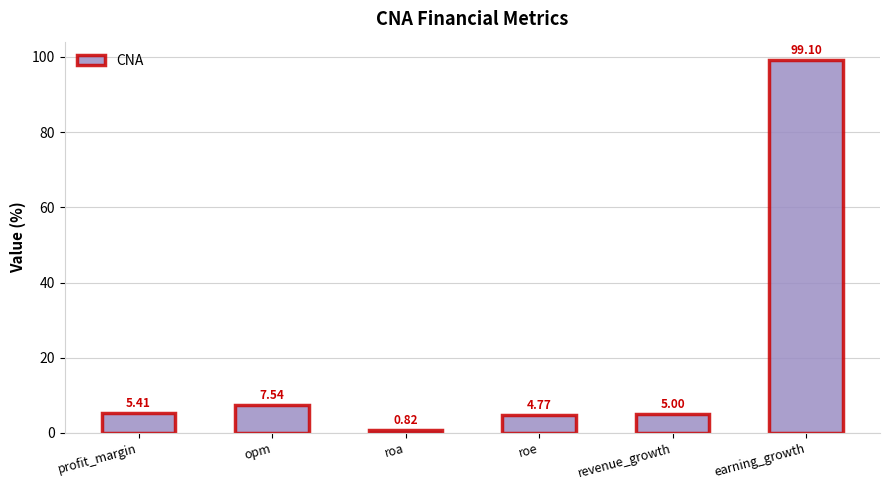

What is the change in value from profit_margin to opm?

+2.1